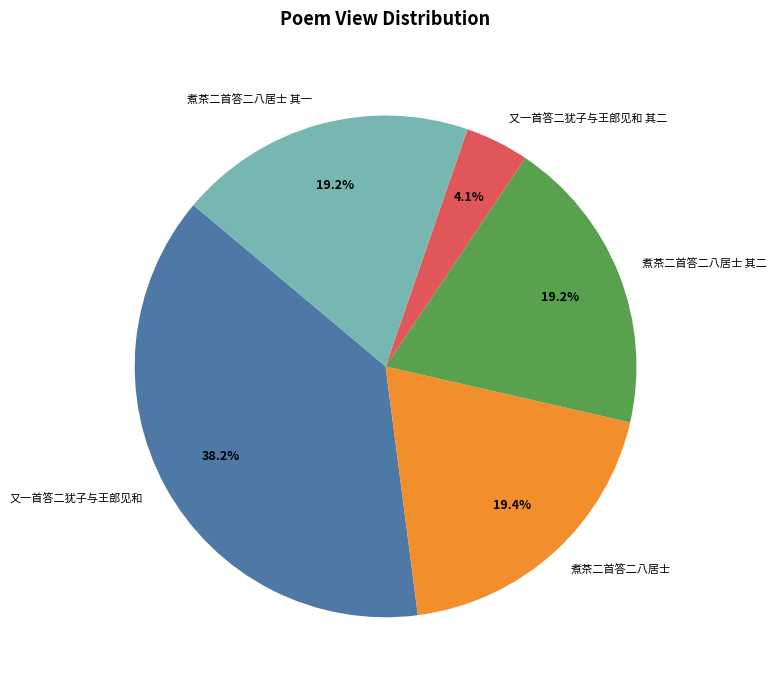

True or false: 又一首答二犹子与王郎见和 其二 accounts for 4% of the total.

True